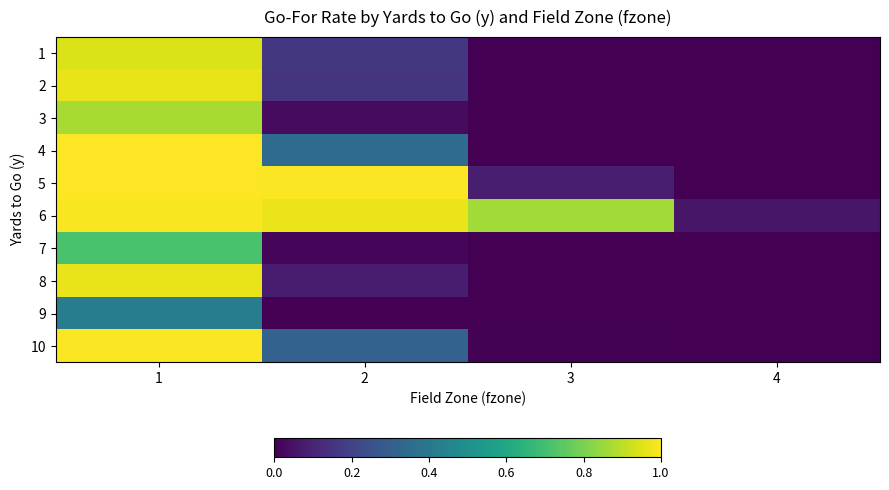

Count the number of categories in the chart.

4